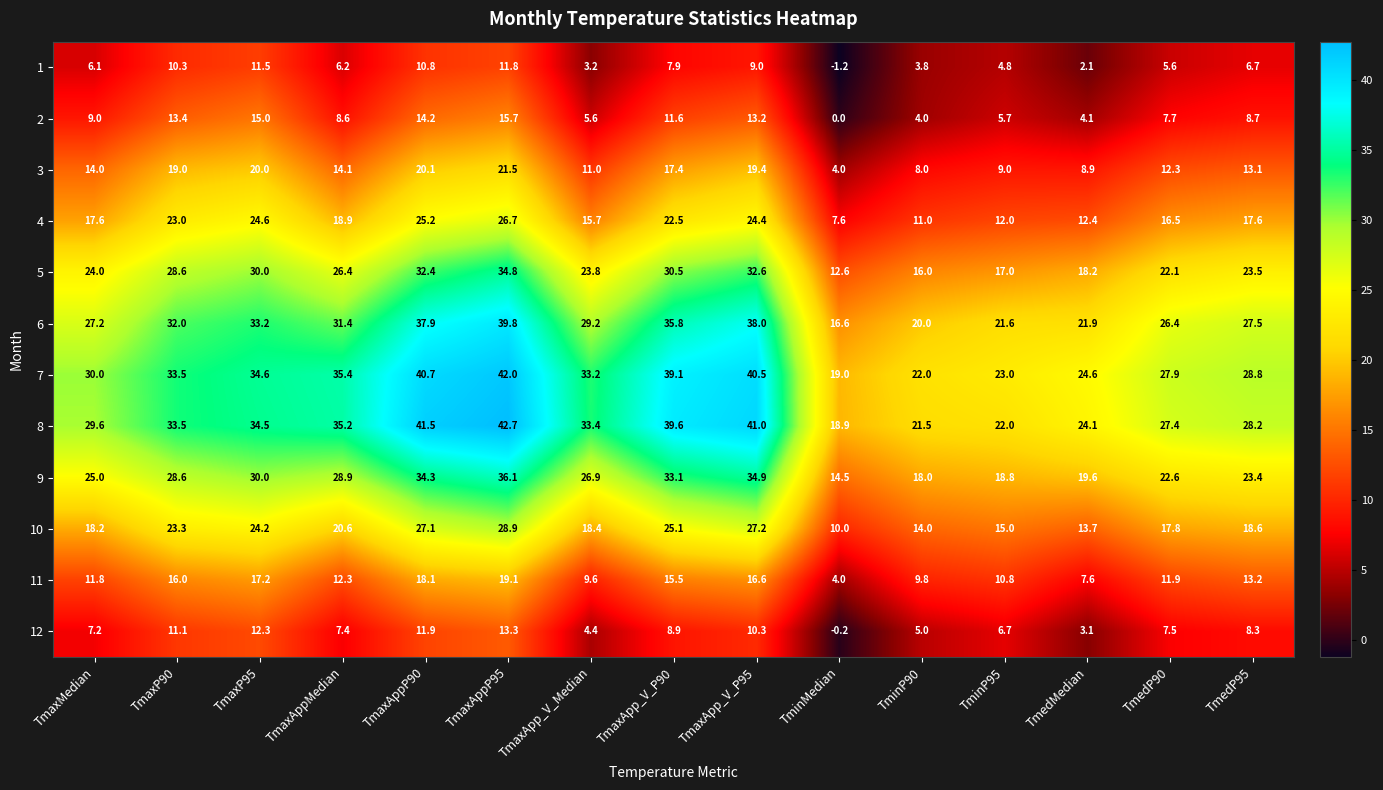

The 2 series shows 13.4 at TmaxP90. True or false?

True